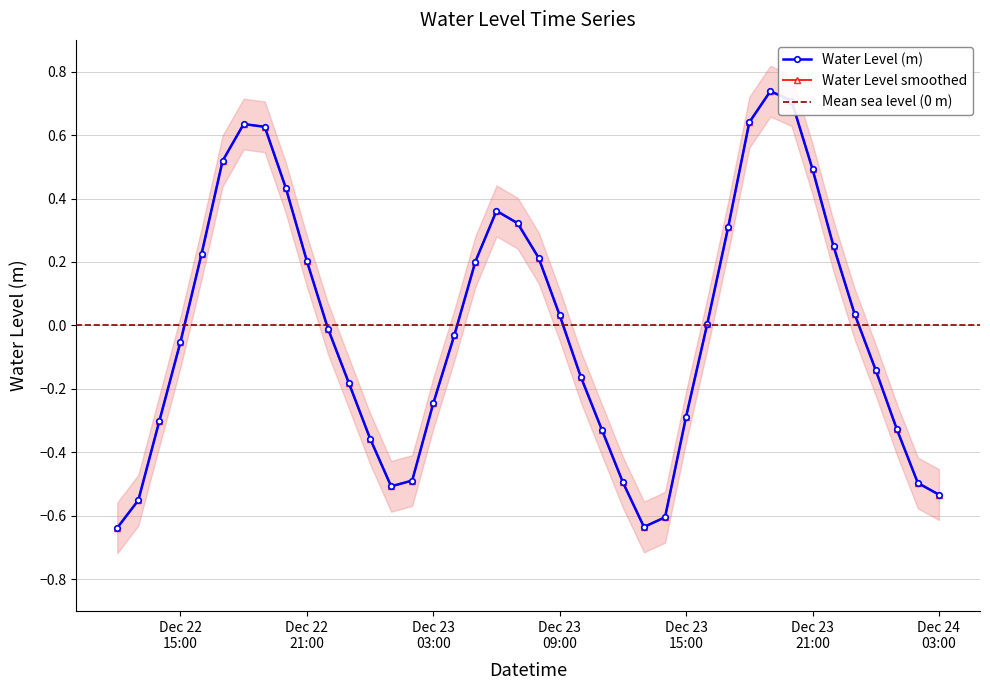

At which category does the data reach its first local peak?

2023-12-22 18:00:00